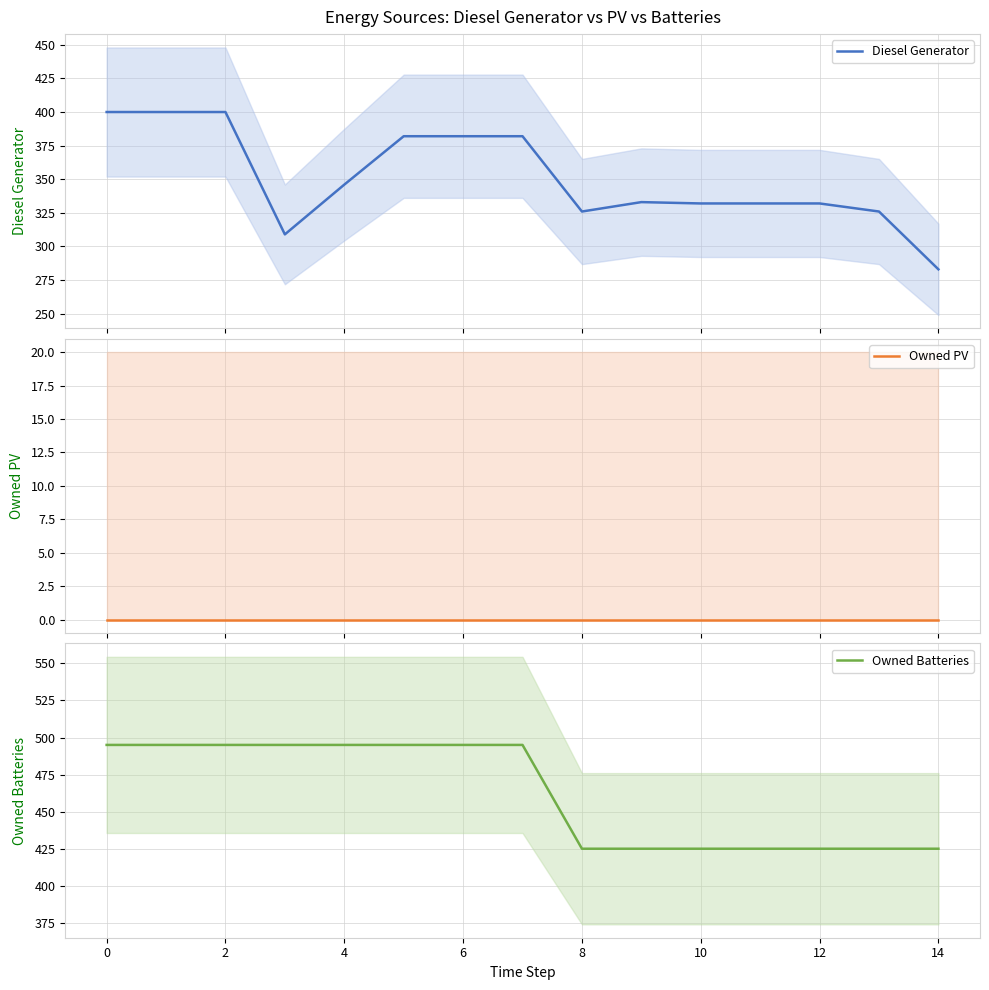

Which series has the largest total across all categories?

Owned Batteries